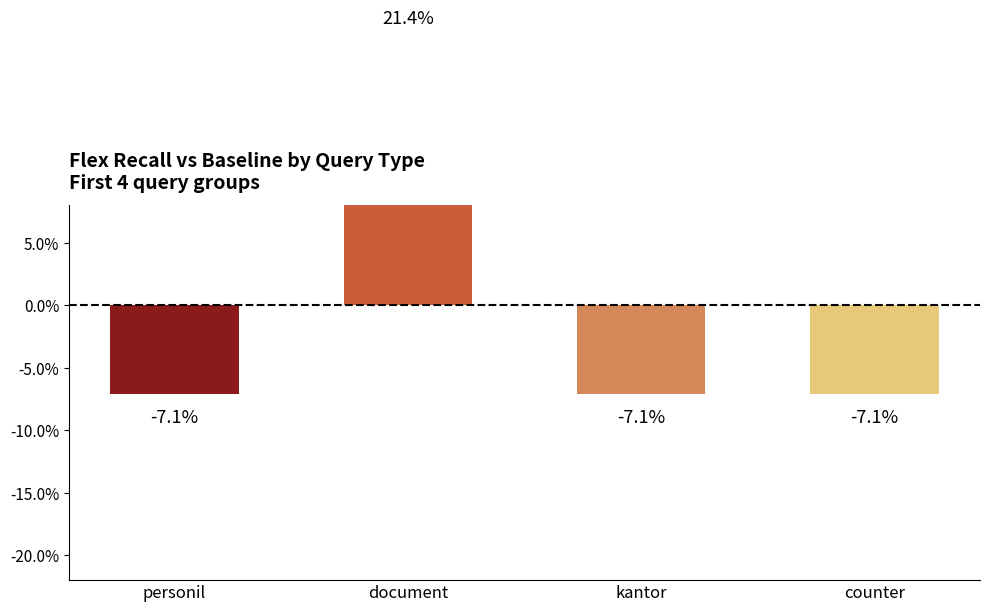

Is it true that the value at document is 0.2?

True